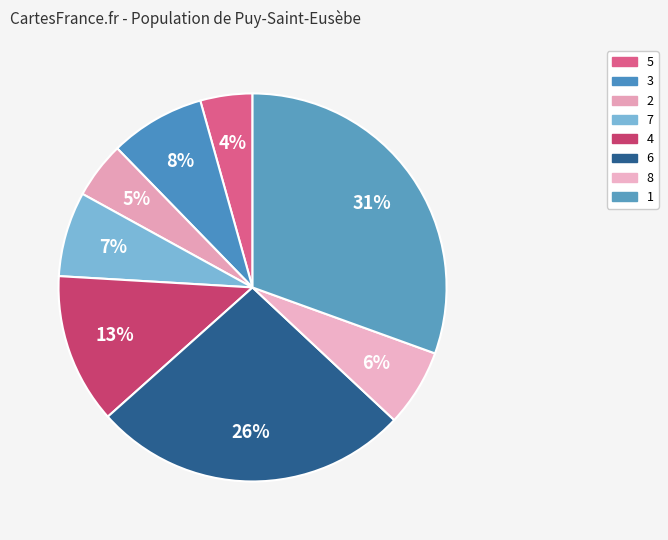

Rank the categories by value from lowest to highest.

5, 2, 8, 7, 3, 4, 6, 1